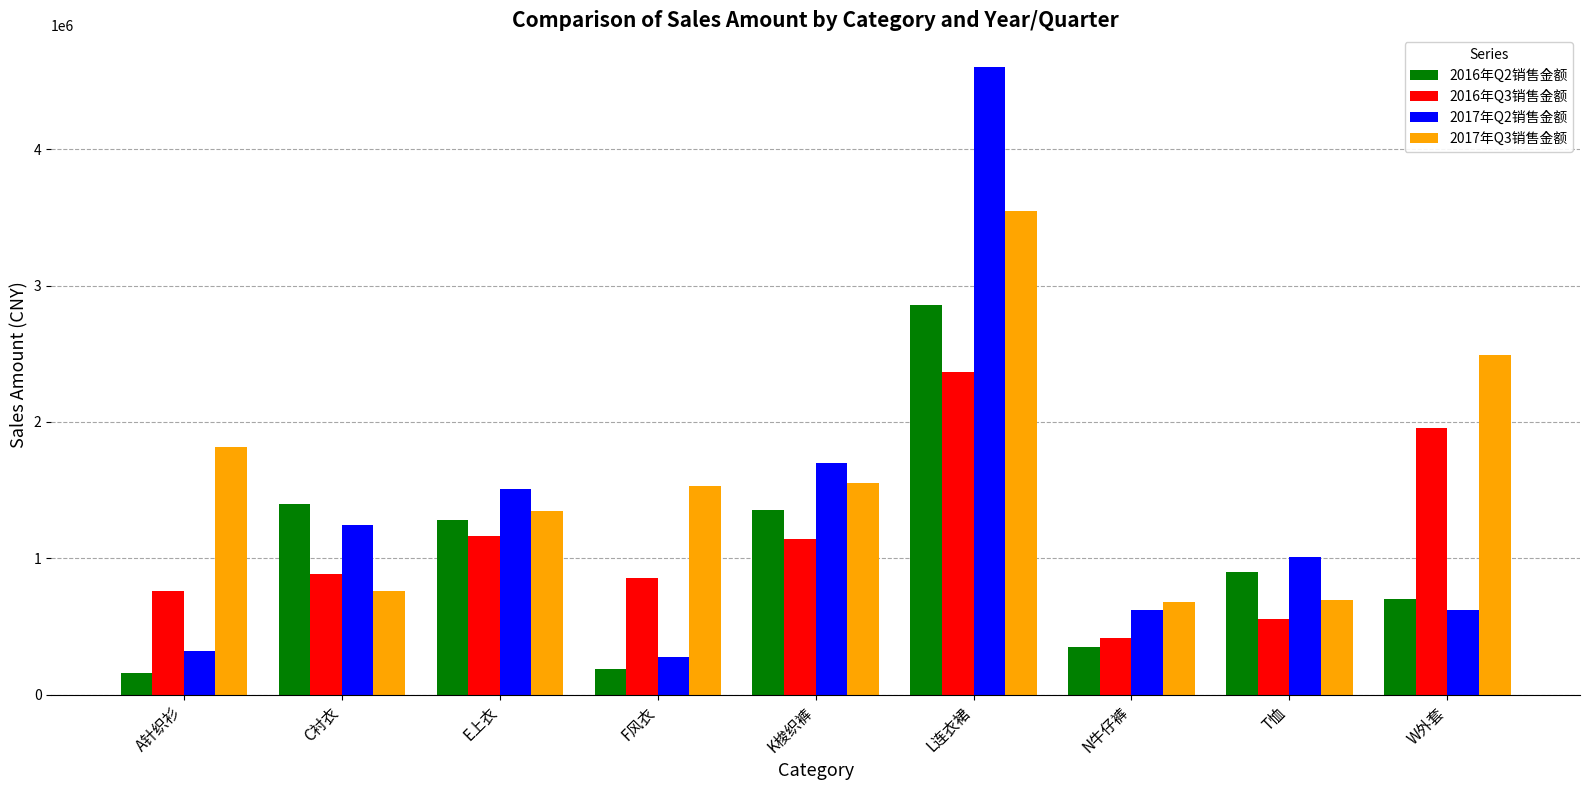

How many bars are there in each group?

4